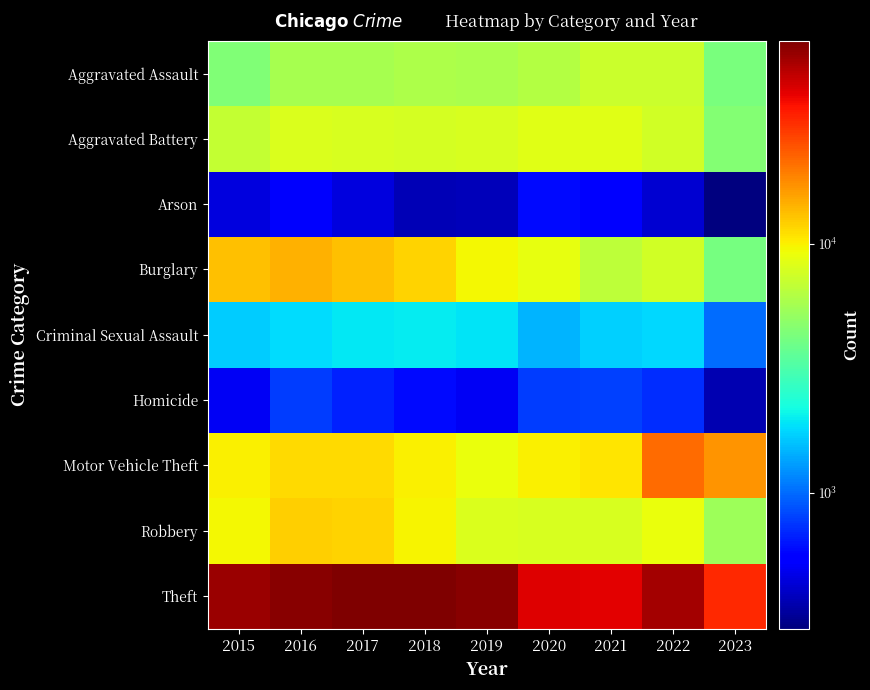

How many series are shown in this chart?

9